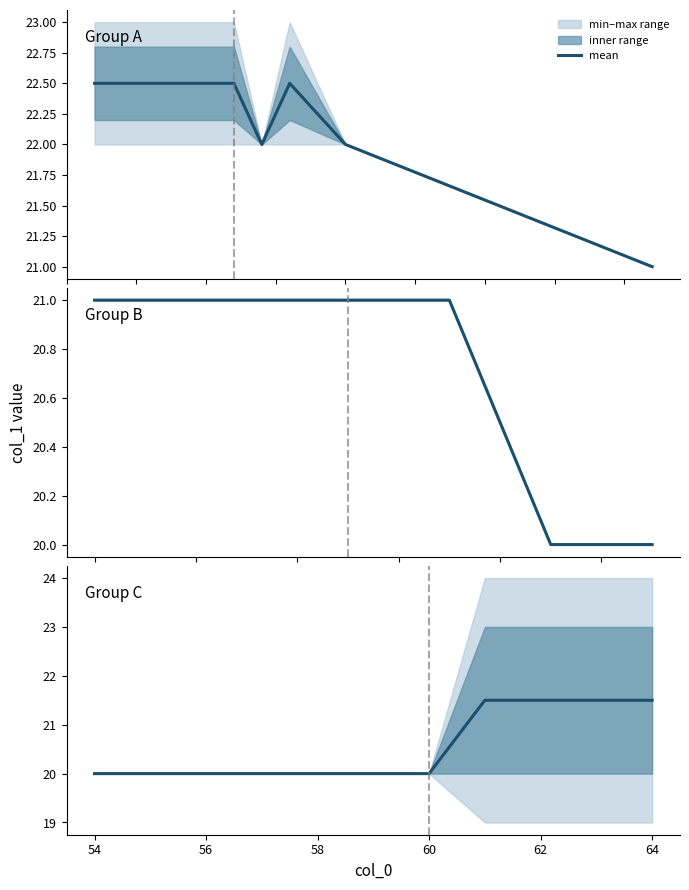

The value at 58 is 30.4. True or false?

False